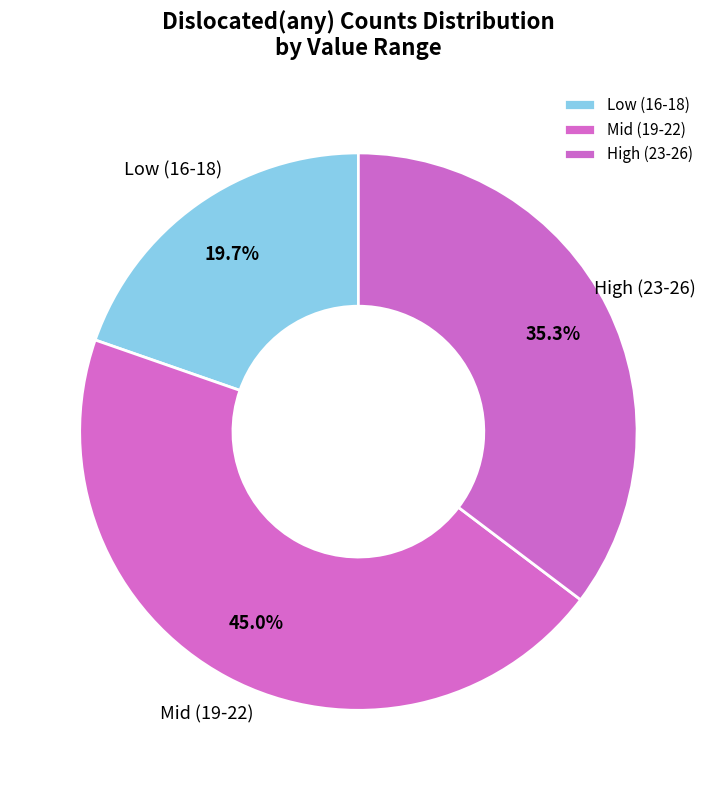

Combined, do High (23-26) and Mid (19-22) account for over 50%?

Yes